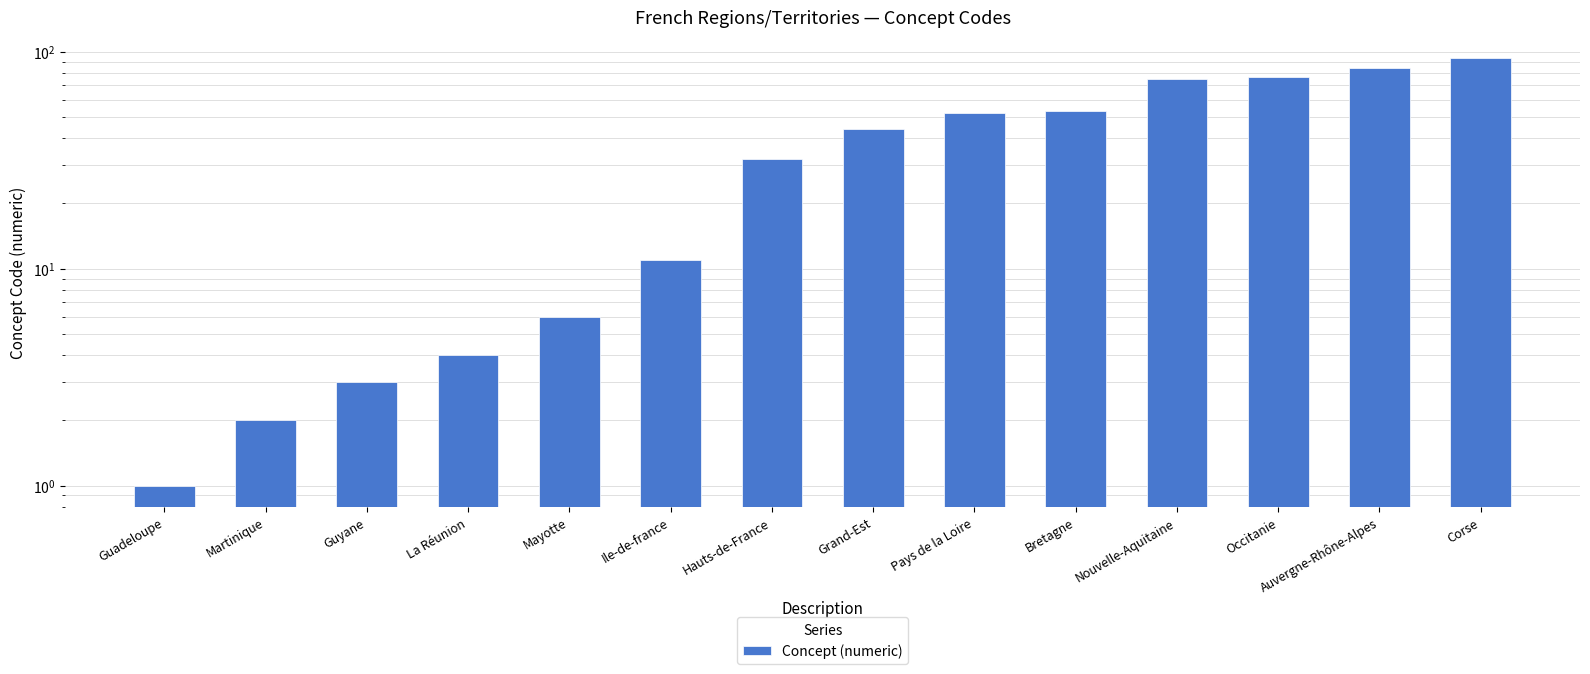

List the labels in order of value, smallest first.

Guadeloupe, Martinique, Guyane, La Réunion, Mayotte, Ile-de-france, Hauts-de-France, Grand-Est, Pays de la Loire, Bretagne, Nouvelle-Aquitaine, Occitanie, Auvergne-Rhône-Alpes, Corse